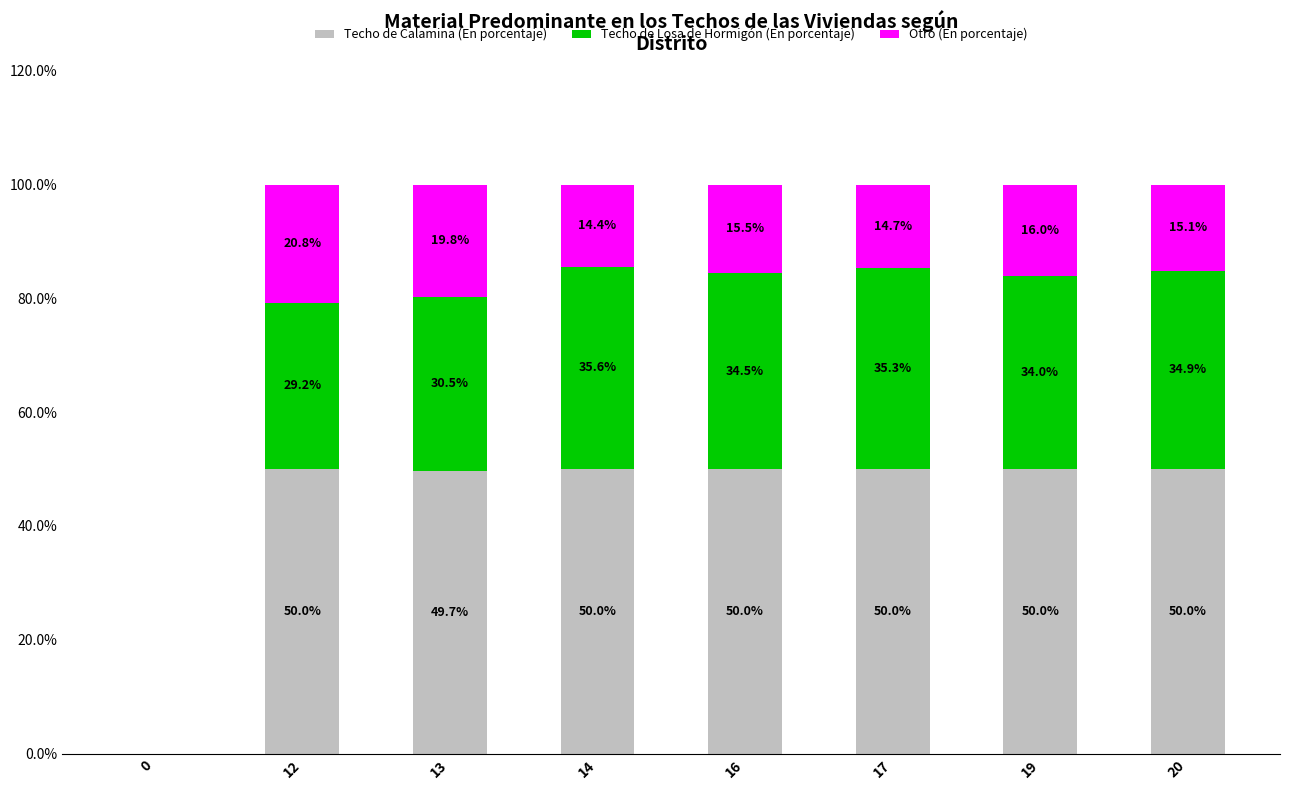

The Techo de Calamina (En porcentaje) series shows 49.7 at 13. True or false?

True